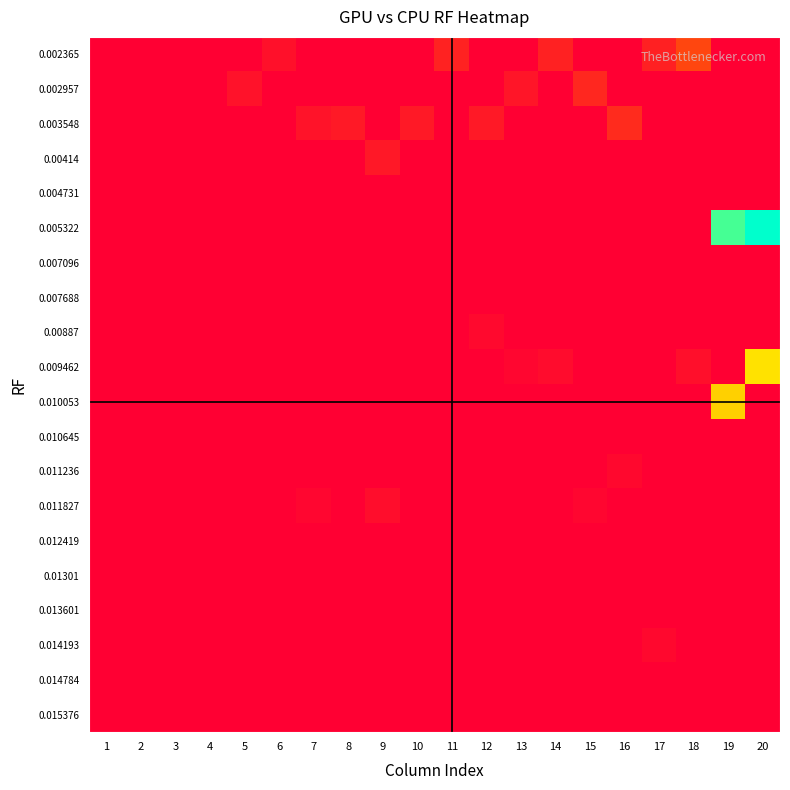

Reading left to right, transcribe all the data shown in this chart.

0.002365: 1=0.0	2=0.0	3=0.0	4=0.0	5=0.0	6=0.1	7=0.0	8=0.0	9=0.0	10=0.0	11=0.3	12=0.0	13=0.0	14=0.2	15=0.0	16=0.0	17=0.2	18=0.5	19=0.0	20=0.0
0.002957: 1=0.0	2=0.0	3=0.0	4=0.0	5=0.1	6=0.0	7=0.0	8=0.0	9=0.0	10=0.0	11=0.0	12=0.0	13=0.2	14=0.0	15=0.3	16=0.0	17=0.0	18=0.0	19=0.0	20=0.0
0.003548: 1=0.0	2=0.0	3=0.0	4=0.0	5=0.0	6=0.0	7=0.1	8=0.2	9=0.0	10=0.2	11=0.0	12=0.2	13=0.0	14=0.0	15=0.0	16=0.3	17=0.0	18=0.0	19=0.0	20=0.0
0.00414: 1=0.0	2=0.0	3=0.0	4=0.0	5=0.0	6=0.0	7=0.0	8=0.0	9=0.2	10=0.0	11=0.0	12=0.0	13=0.0	14=0.0	15=0.0	16=0.0	17=0.0	18=0.0	19=0.0	20=0.0
0.004731: 1=0.0	2=0.0	3=0.0	4=0.0	5=0.0	6=0.0	7=0.0	8=0.0	9=0.0	10=0.0	11=0.0	12=0.0	13=0.0	14=0.0	15=0.0	16=0.0	17=0.0	18=0.0	19=0.0	20=0.0
0.005322: 1=0.0	2=0.0	3=0.0	4=0.0	5=0.0	6=0.0	7=0.0	8=0.0	9=0.0	10=0.0	11=0.0	12=0.0	13=0.0	14=0.0	15=0.0	16=0.0	17=0.0	18=0.0	19=2.0	20=2.2
0.007096: 1=0.0	2=0.0	3=0.0	4=0.0	5=0.0	6=0.0	7=0.0	8=0.0	9=0.0	10=0.0	11=0.0	12=0.0	13=0.0	14=0.0	15=0.0	16=0.0	17=0.0	18=0.0	19=0.0	20=0.0
0.007688: 1=0.0	2=0.0	3=0.0	4=0.0	5=0.0	6=0.0	7=0.0	8=0.0	9=0.0	10=0.0	11=0.0	12=0.0	13=0.0	14=0.0	15=0.0	16=0.0	17=0.0	18=0.0	19=0.0	20=0.0
0.00887: 1=0.0	2=0.0	3=0.0	4=0.0	5=0.0	6=0.0	7=0.0	8=0.0	9=0.0	10=0.0	11=0.0	12=0.1	13=0.0	14=0.0	15=0.0	16=0.0	17=0.0	18=0.0	19=0.0	20=0.0
0.009462: 1=0.0	2=0.0	3=0.0	4=0.0	5=0.0	6=0.0	7=0.0	8=0.0	9=0.0	10=0.0	11=0.0	12=0.0	13=0.0	14=0.1	15=0.0	16=0.0	17=0.0	18=0.1	19=0.0	20=1.3
0.010053: 1=0.0	2=0.0	3=0.0	4=0.0	5=0.0	6=0.0	7=0.0	8=0.0	9=0.0	10=0.0	11=0.0	12=0.0	13=0.0	14=0.0	15=0.0	16=0.0	17=0.0	18=0.0	19=1.3	20=0.0
0.010645: 1=0.0	2=0.0	3=0.0	4=0.0	5=0.0	6=0.0	7=0.0	8=0.0	9=0.0	10=0.0	11=0.0	12=0.0	13=0.0	14=0.0	15=0.0	16=0.0	17=0.0	18=0.0	19=0.0	20=0.0
0.011236: 1=0.0	2=0.0	3=0.0	4=0.0	5=0.0	6=0.0	7=0.0	8=0.0	9=0.0	10=0.0	11=0.0	12=0.0	13=0.0	14=0.0	15=0.0	16=0.1	17=0.0	18=0.0	19=0.0	20=0.0
0.011827: 1=0.0	2=0.0	3=0.0	4=0.0	5=0.0	6=0.0	7=0.0	8=0.0	9=0.1	10=0.0	11=0.0	12=0.0	13=0.0	14=0.0	15=0.1	16=0.0	17=0.0	18=0.0	19=0.0	20=0.0
0.012419: 1=0.0	2=0.0	3=0.0	4=0.0	5=0.0	6=0.0	7=0.0	8=0.0	9=0.0	10=0.0	11=0.0	12=0.0	13=0.0	14=0.0	15=0.0	16=0.0	17=0.0	18=0.0	19=0.0	20=0.0
0.01301: 1=0.0	2=0.0	3=0.0	4=0.0	5=0.0	6=0.0	7=0.0	8=0.0	9=0.0	10=0.0	11=0.0	12=0.0	13=0.0	14=0.0	15=0.0	16=0.0	17=0.0	18=0.0	19=0.0	20=0.0
0.013601: 1=0.0	2=0.0	3=0.0	4=0.0	5=0.0	6=0.0	7=0.0	8=0.0	9=0.0	10=0.0	11=0.0	12=0.0	13=0.0	14=0.0	15=0.0	16=0.0	17=0.0	18=0.0	19=0.0	20=0.0
0.014193: 1=0.0	2=0.0	3=0.0	4=0.0	5=0.0	6=0.0	7=0.0	8=0.0	9=0.0	10=0.0	11=0.0	12=0.0	13=0.0	14=0.0	15=0.0	16=0.0	17=0.1	18=0.0	19=0.0	20=0.0
0.014784: 1=0.0	2=0.0	3=0.0	4=0.0	5=0.0	6=0.0	7=0.0	8=0.0	9=0.0	10=0.0	11=0.0	12=0.0	13=0.0	14=0.0	15=0.0	16=0.0	17=0.0	18=0.0	19=0.0	20=0.0
0.015376: 1=0.0	2=0.0	3=0.0	4=0.0	5=0.0	6=0.0	7=0.0	8=0.0	9=0.0	10=0.0	11=0.0	12=0.0	13=0.0	14=0.0	15=0.0	16=0.0	17=0.0	18=0.0	19=0.0	20=0.0